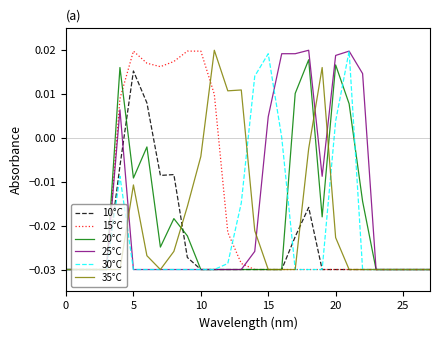

How many values in the 25°C series exceed 0?

8